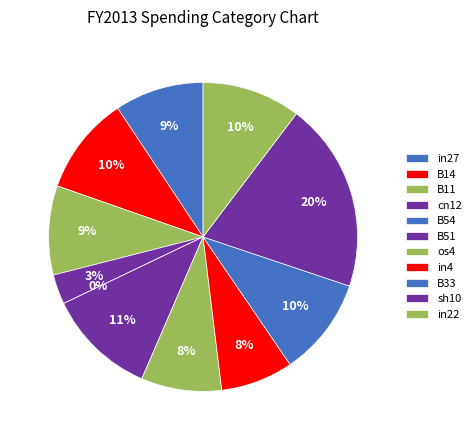

To the nearest percent, what portion does in27 represent?

9%